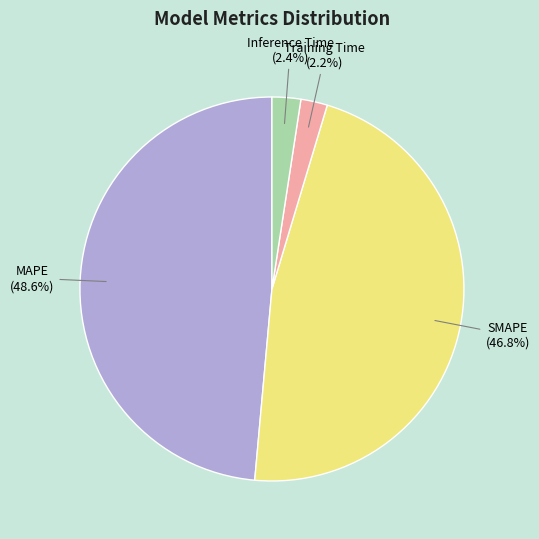

What percentage do Inference Time and SMAPE together represent?

49.2%